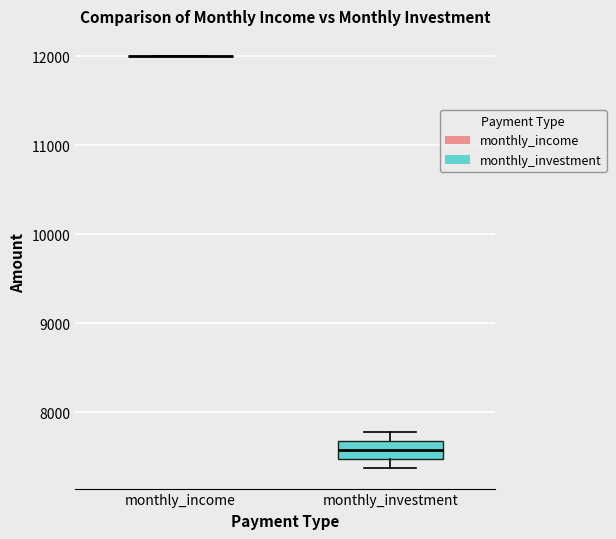

Where does the lower whisker of the box for monthly_investment end on the y-axis? The values are not printed on the chart, so give them approximately, as read against the axis.

7400